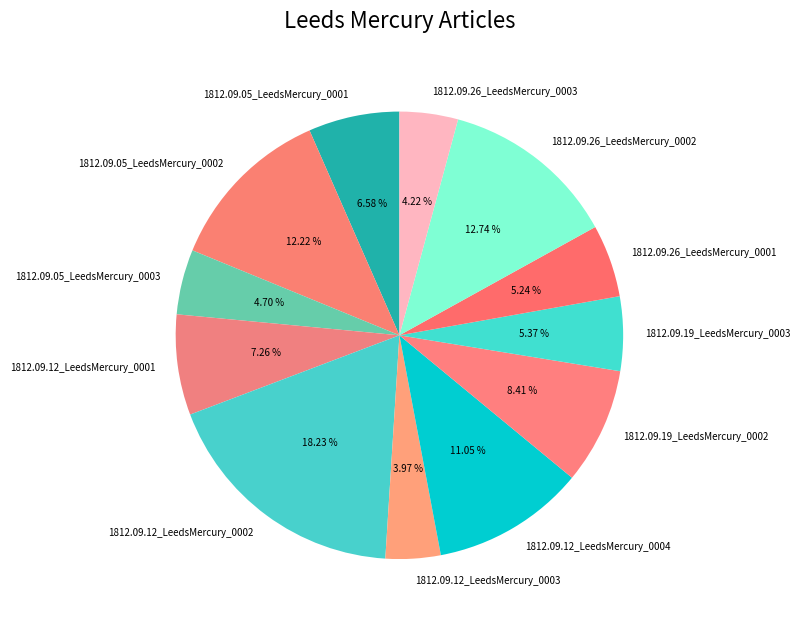

To the nearest percent, what portion does 1812.09.05_LeedsMercury_0001 represent?

7%